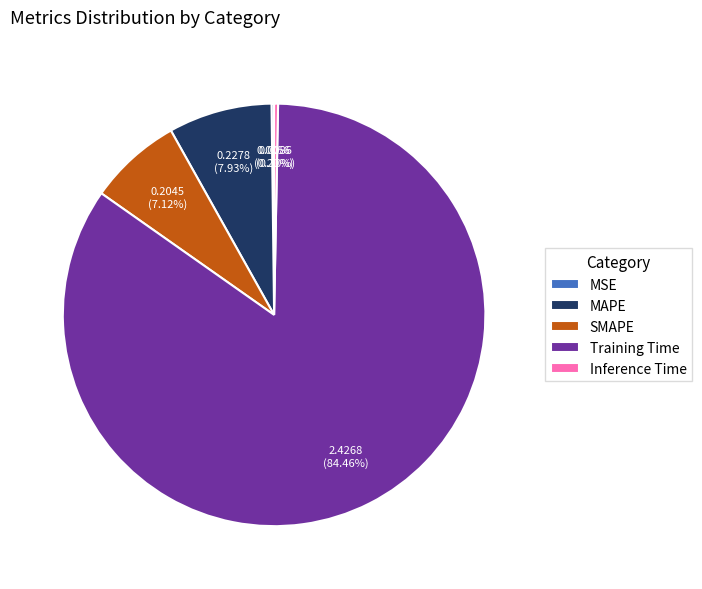

Between Inference Time and MAPE, which is larger?

MAPE